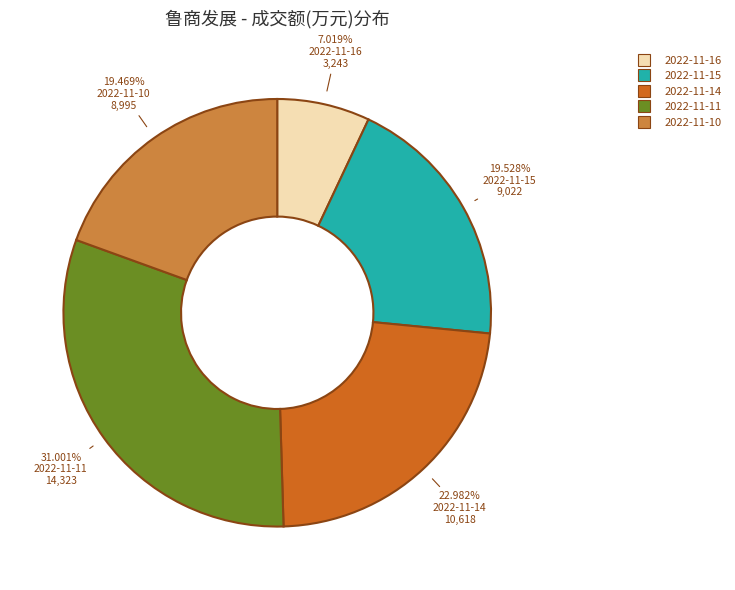

True or false: 2022-11-16 accounts for 1% of the total.

False